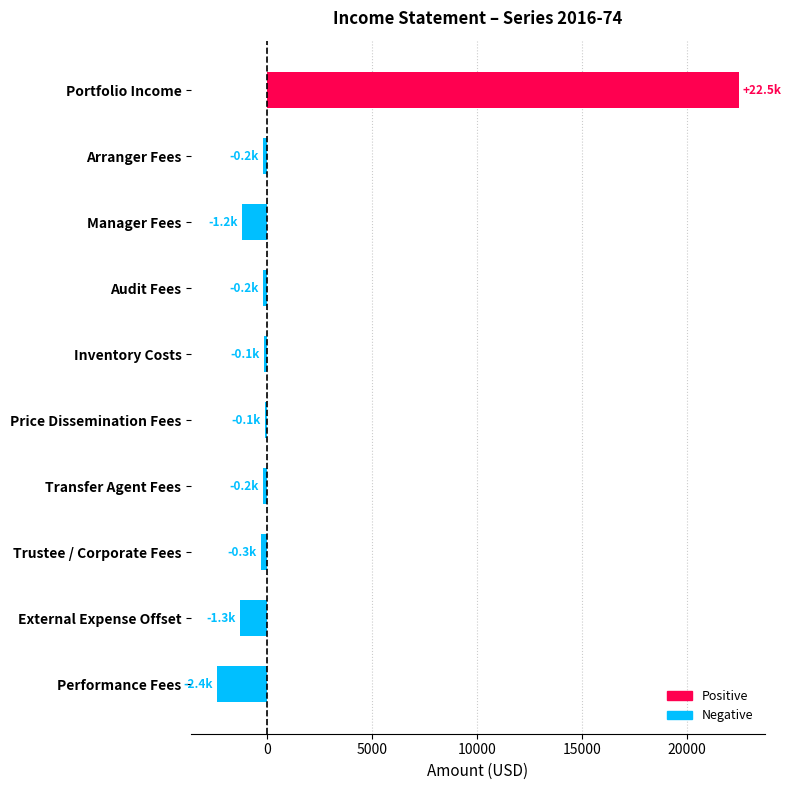

What is the label of the 8th bar from the bottom?

Manager Fees